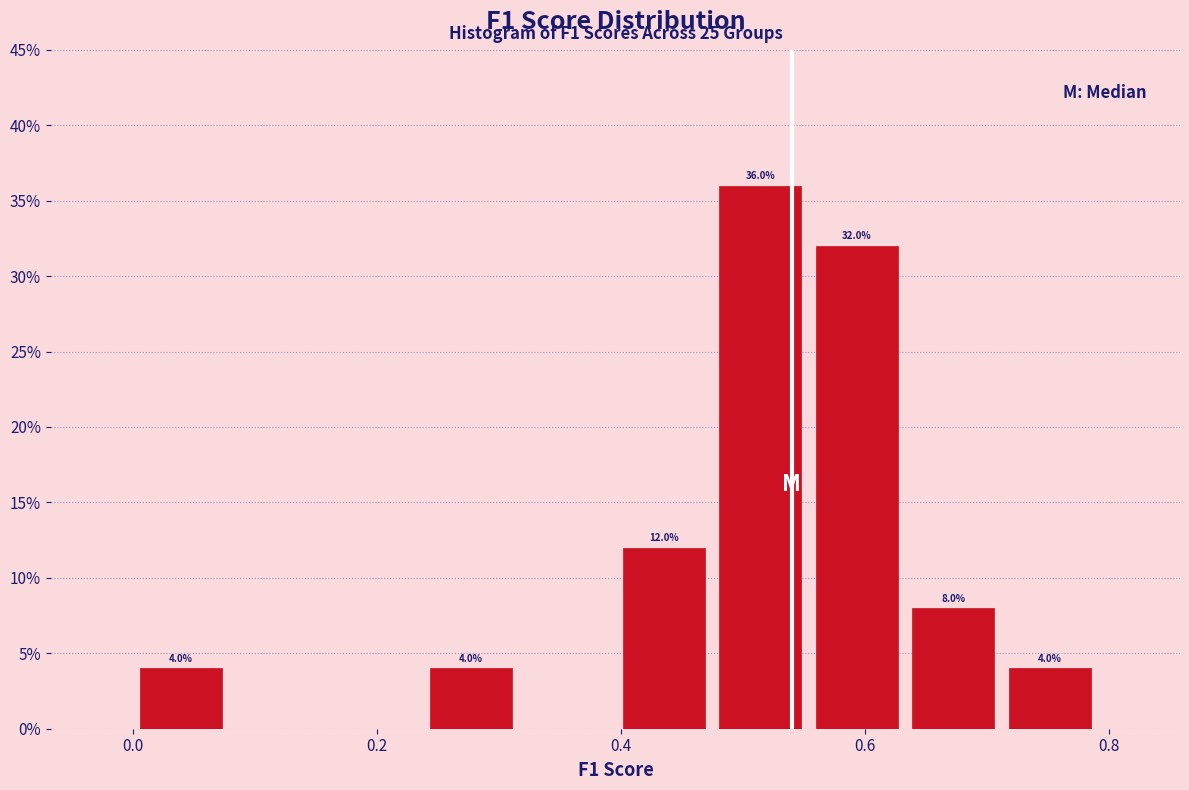

Read against the x-axis, roughly where is the centre of the tallest bar?

0.52